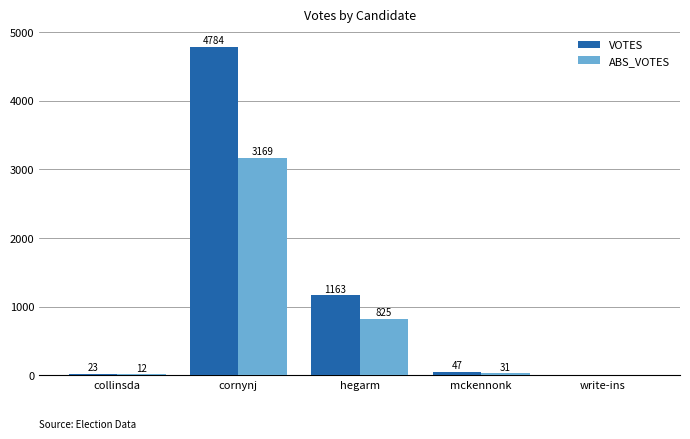

Where is ABS_VOTES nearest to the value 1584?

hegarm